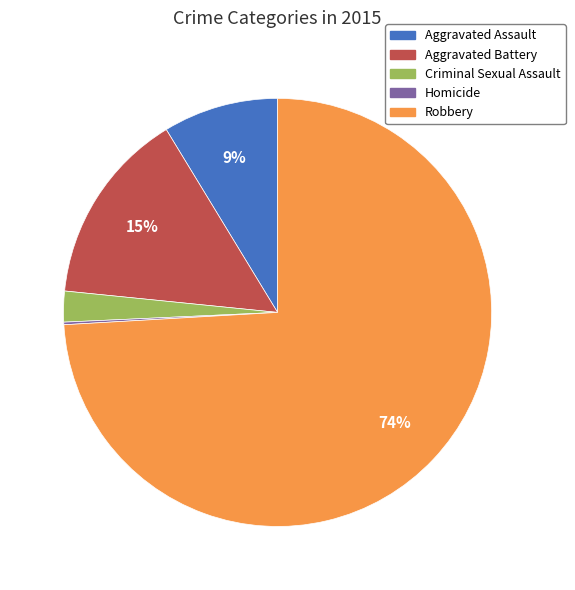

The Criminal Sexual Assault slice represents 2% of the pie. True or false?

True